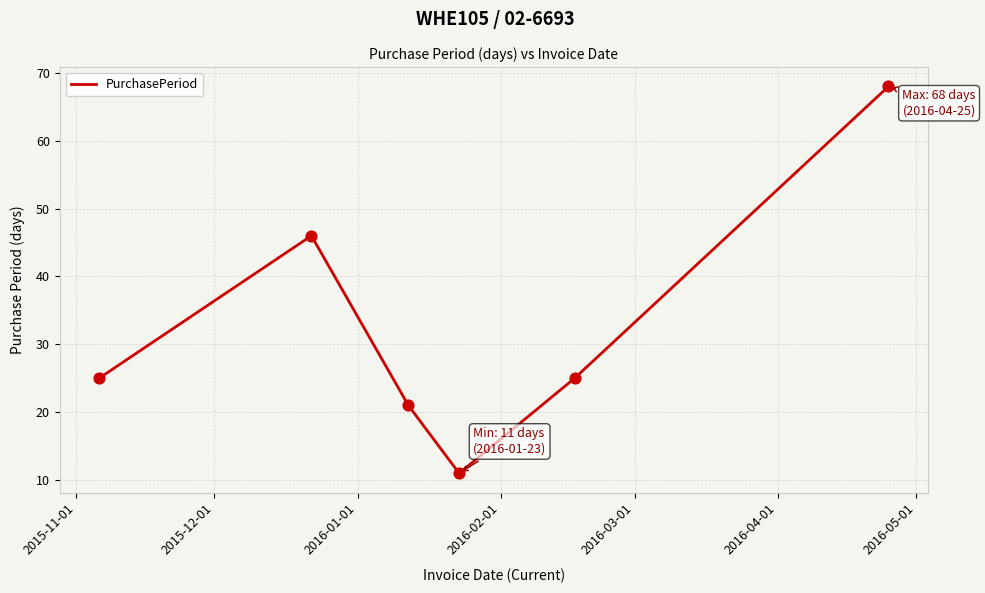

What is the maximum value shown in the chart?

68